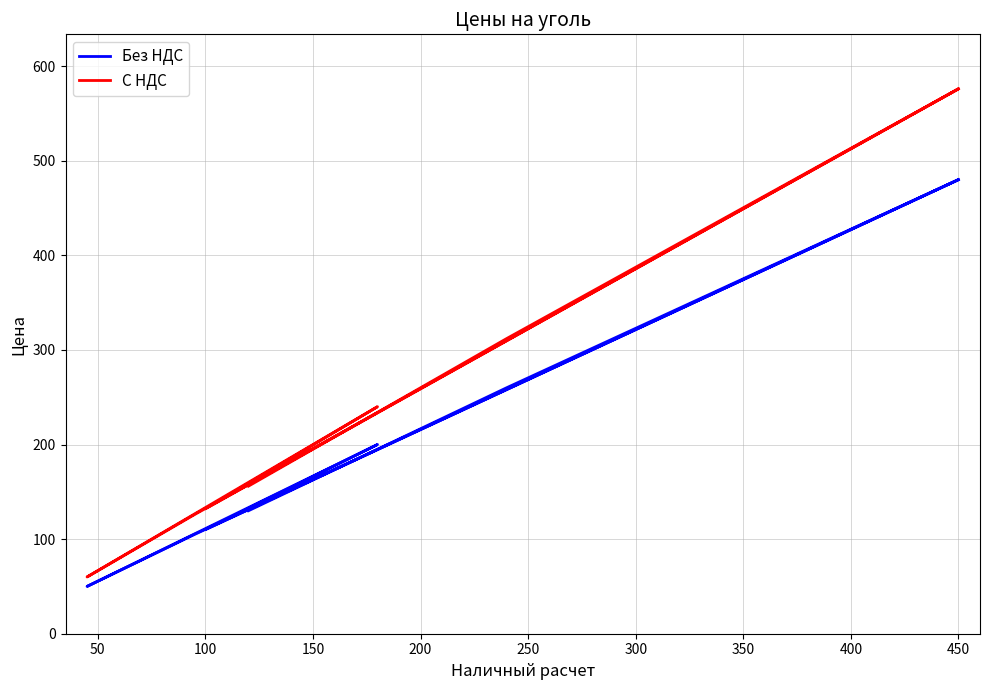

What is the average value of the Без НДС series?

255